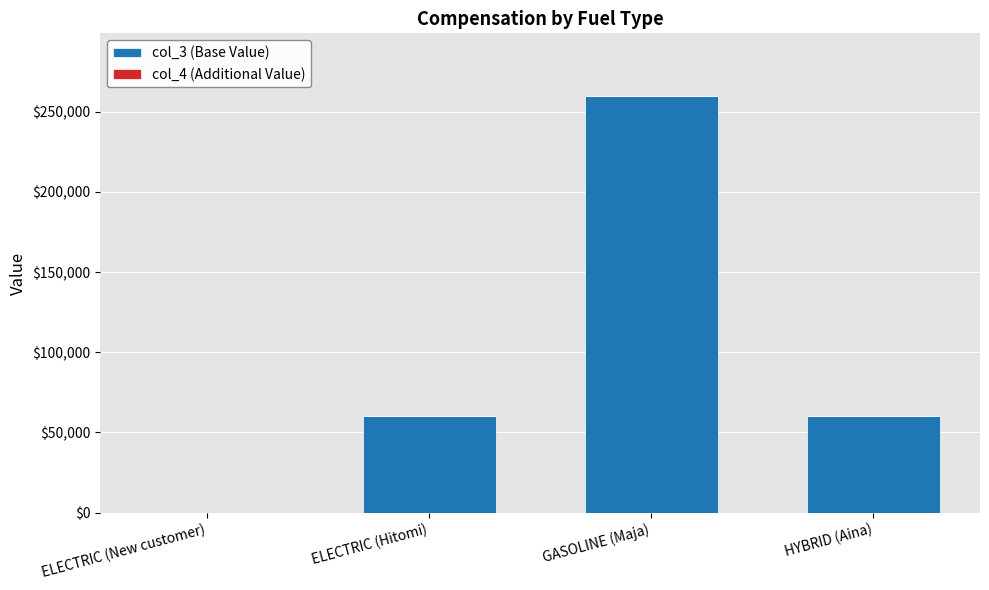

Count the number of categories in the chart.

4